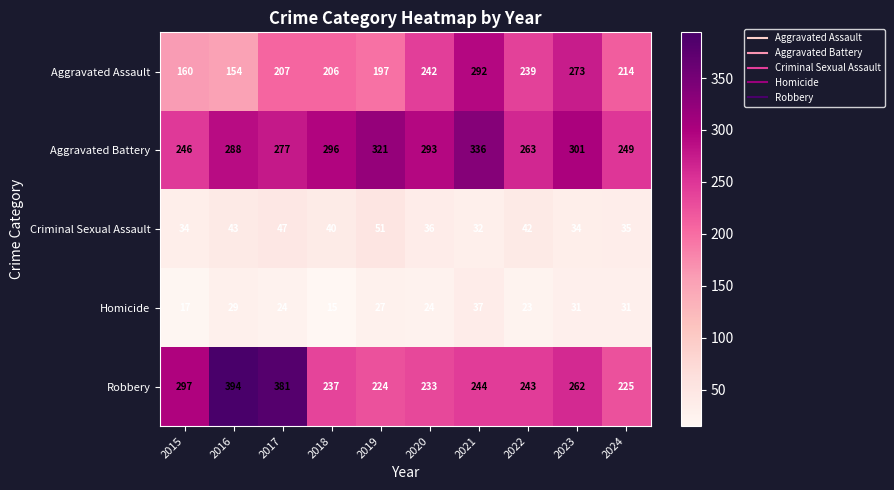

What is the maximum value shown in the chart?

394